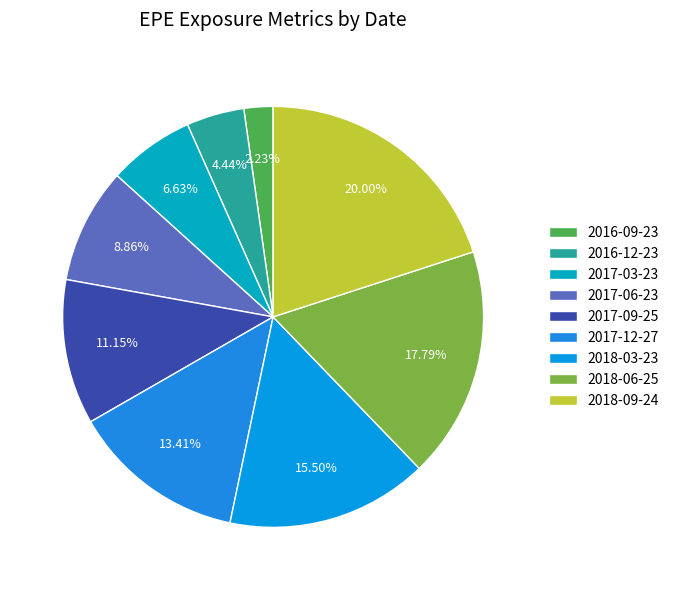

To the nearest percent, what percentage of the pie is 2017-09-25?

11%